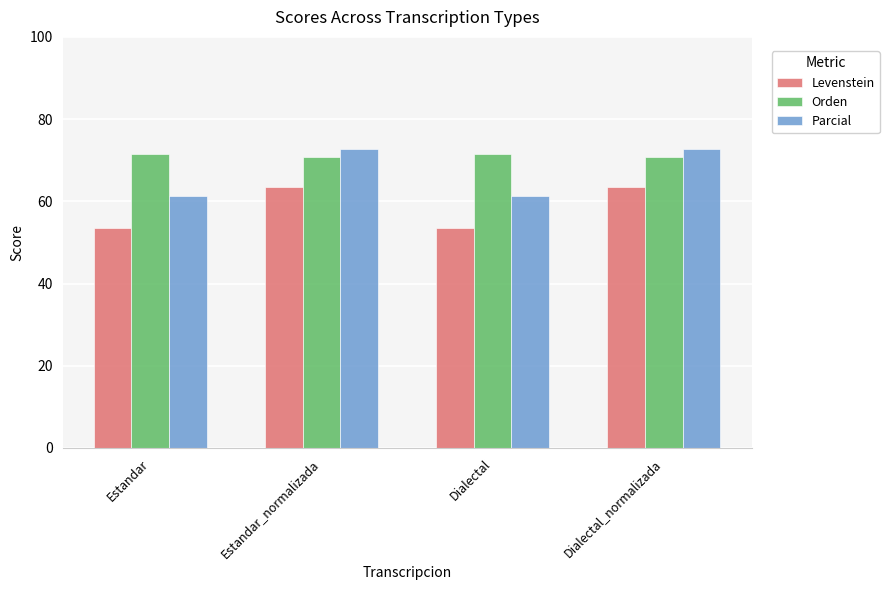

What is the sum of the Levenstein values at Estandar_normalizada and Estandar?

117.0